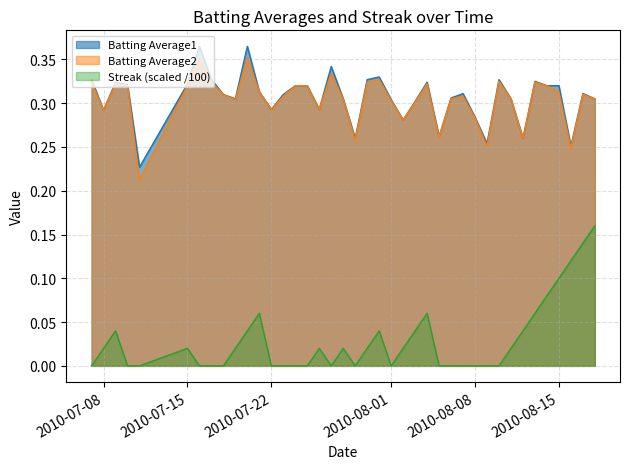

True or false: Streak and Batting Average1 cross at least once.

False